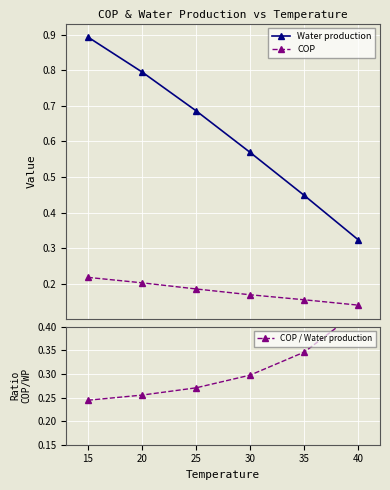

How many Water production values are between 0 and 1?

6